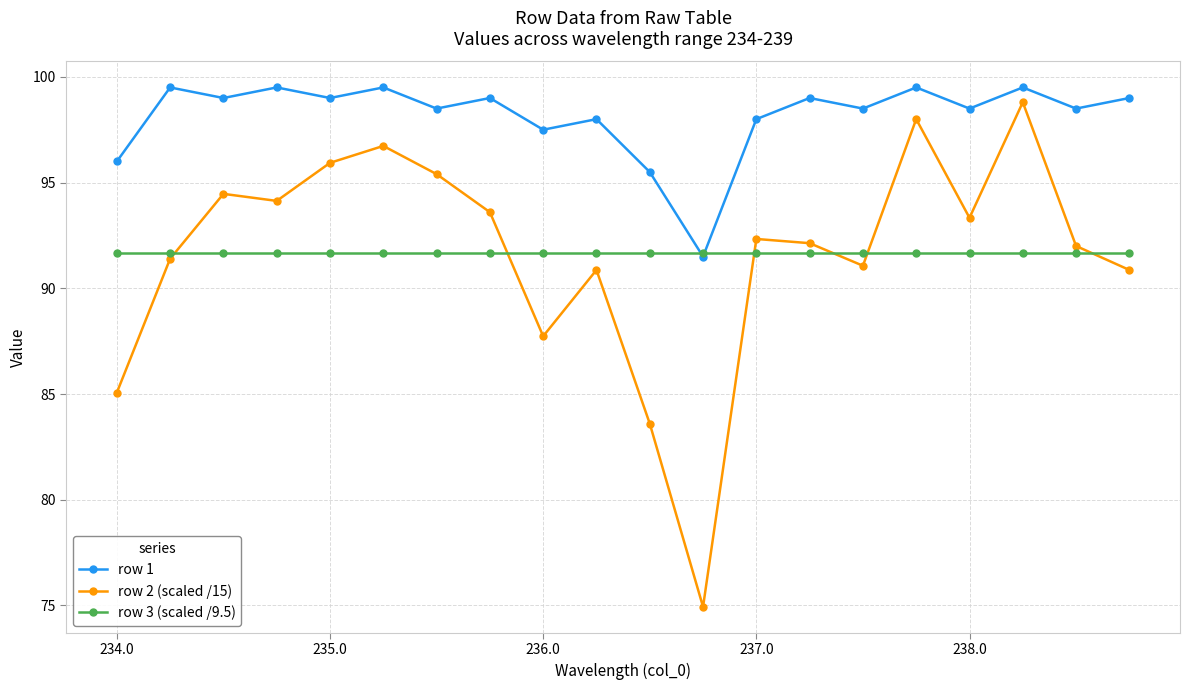

What is the value of the row 2 (scaled /15) point at the 14th from the left?

92.1